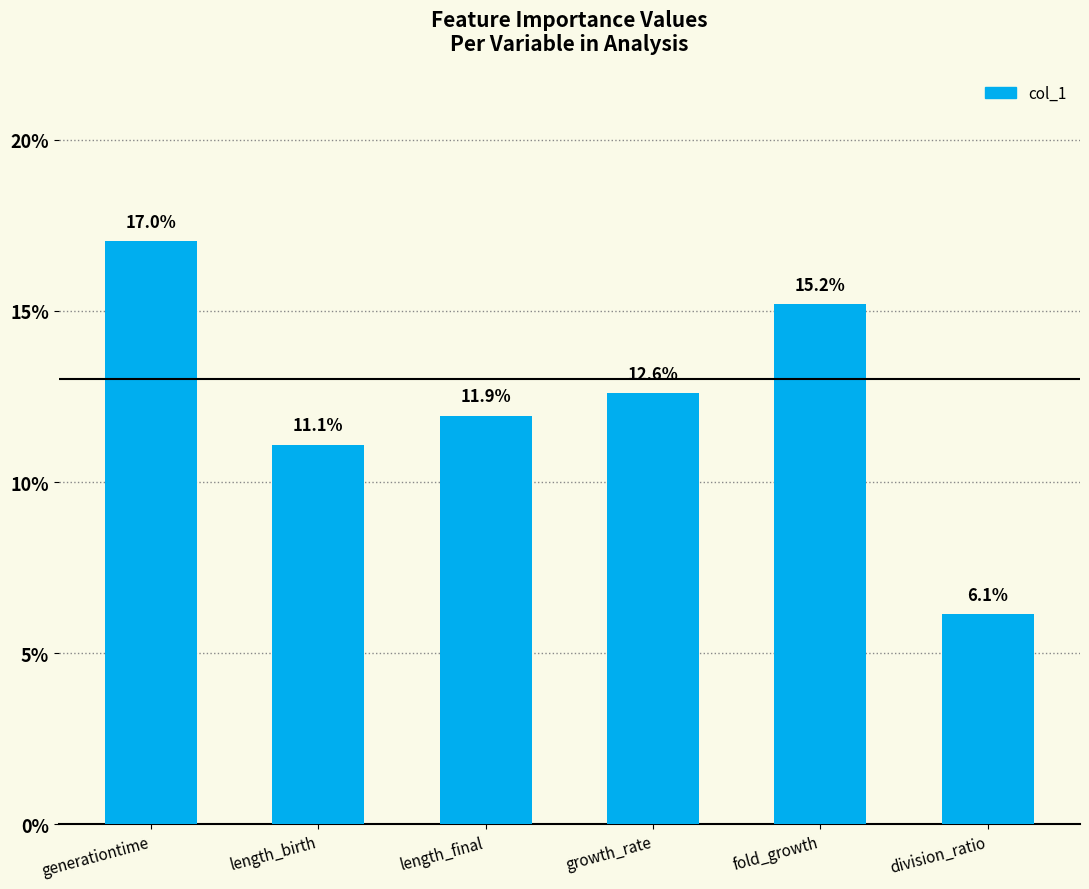

True or false: the data shows 0.1 at fold_growth.

False